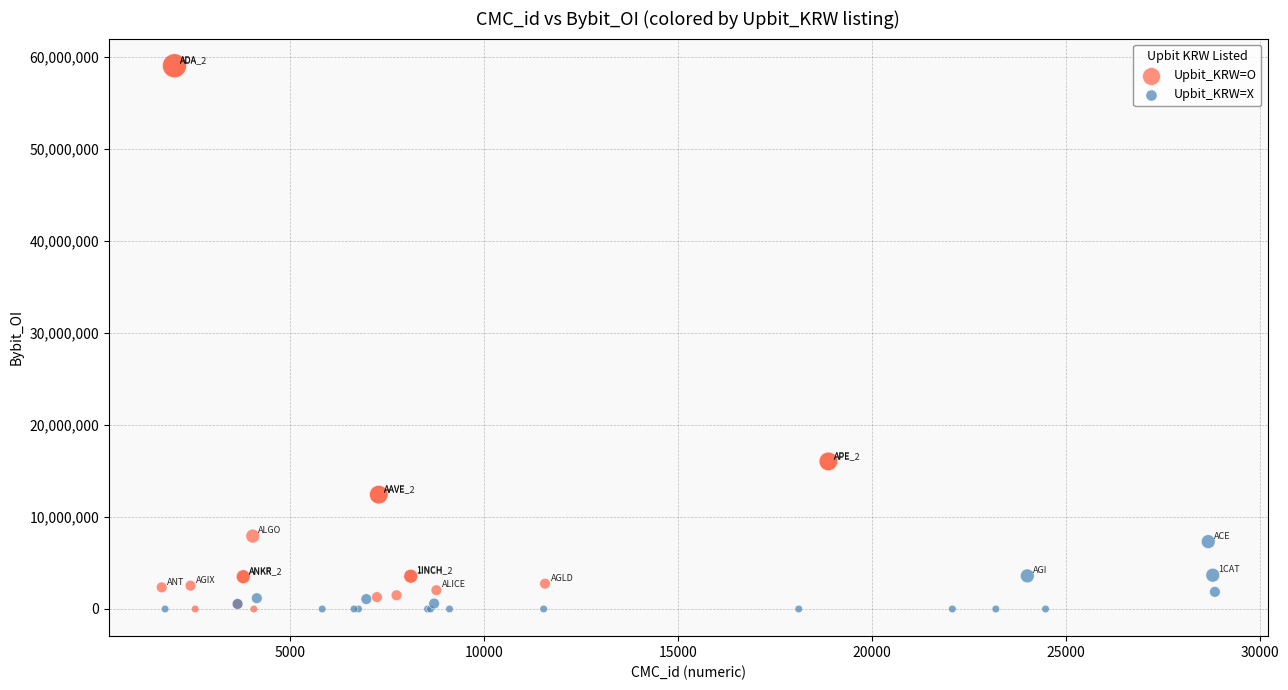

Which series contains the highest Y value?

Upbit_KRW=O